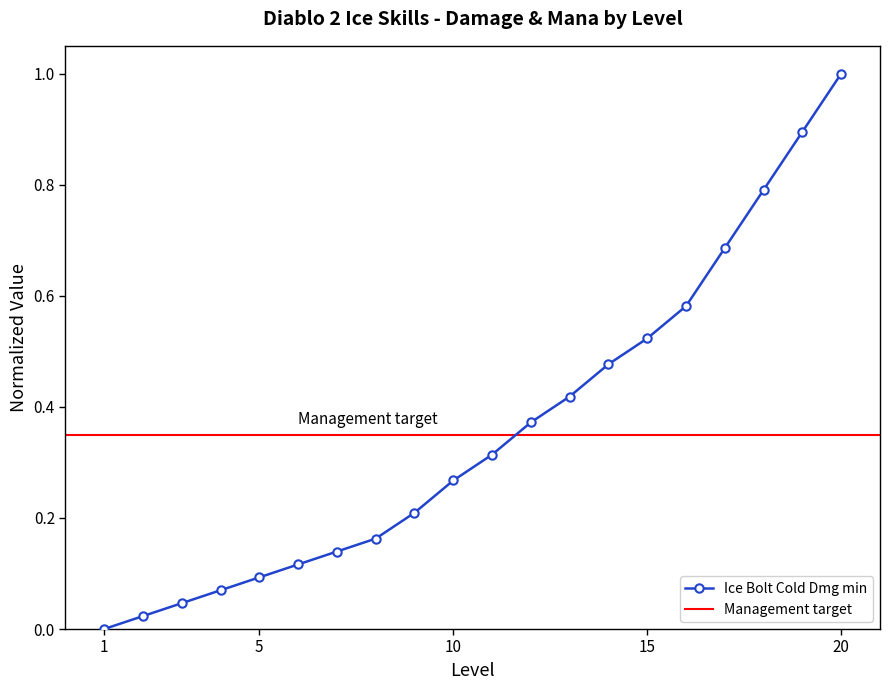

Rank the categories by value from lowest to highest.

1, 2, 3, 4, 5, 6, 7, 8, 9, 10, 11, 12, 13, 14, 15, 16, 17, 18, 19, 20